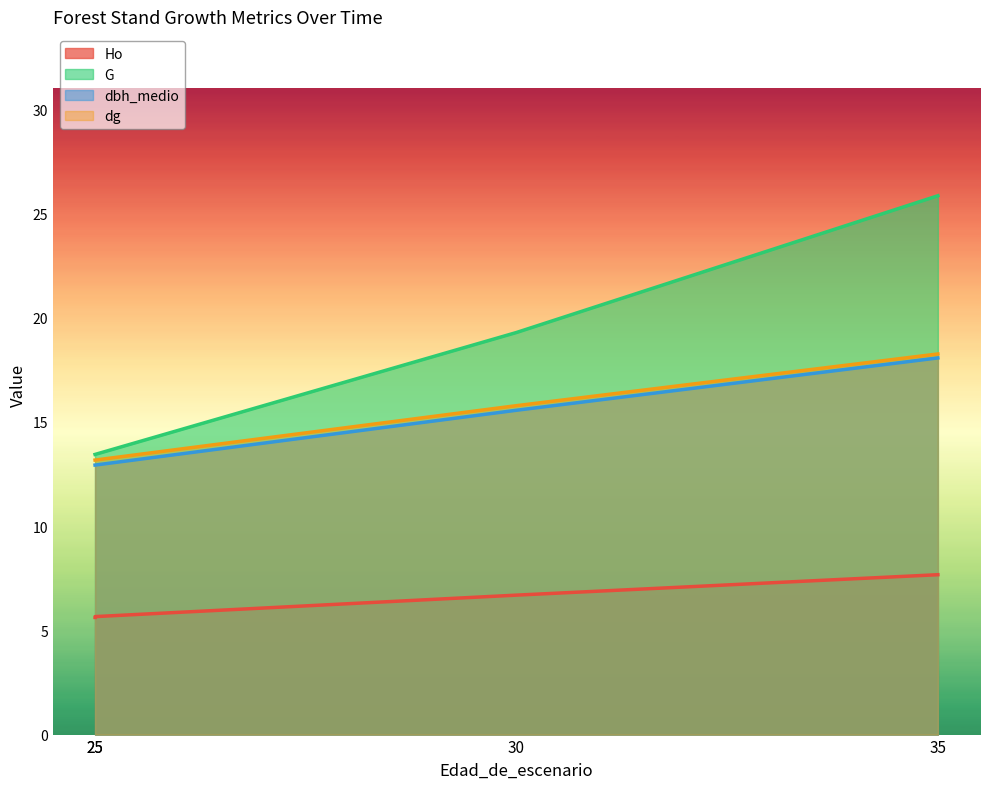

What is the smallest value displayed?

5.6